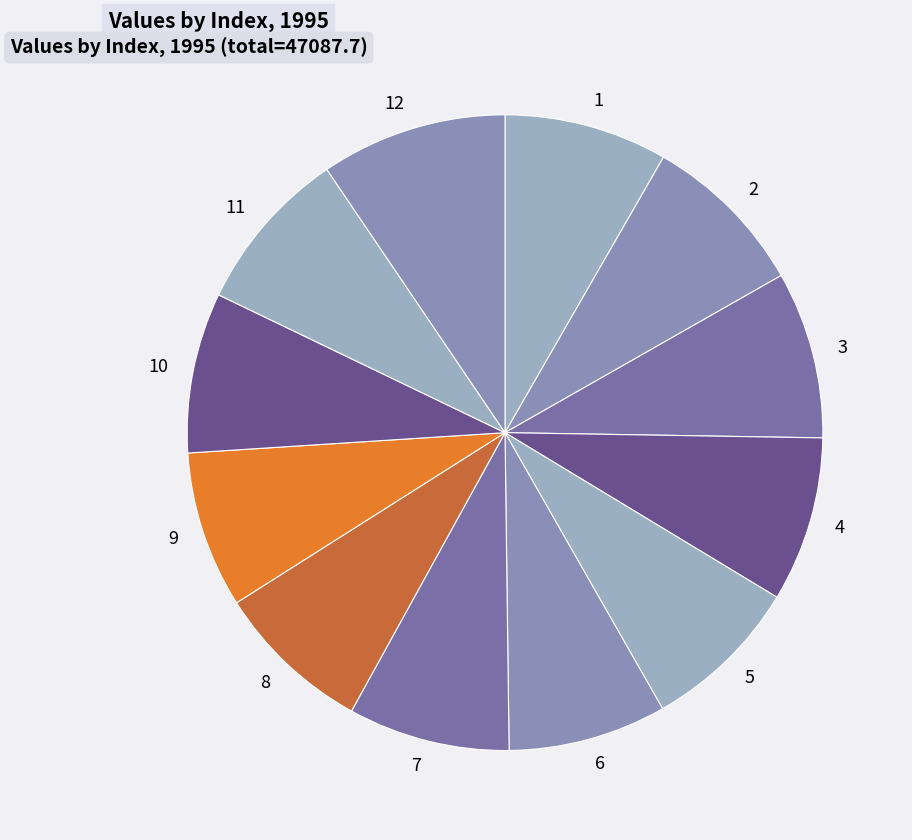

Is it true that 5 is 1% of the pie?

False